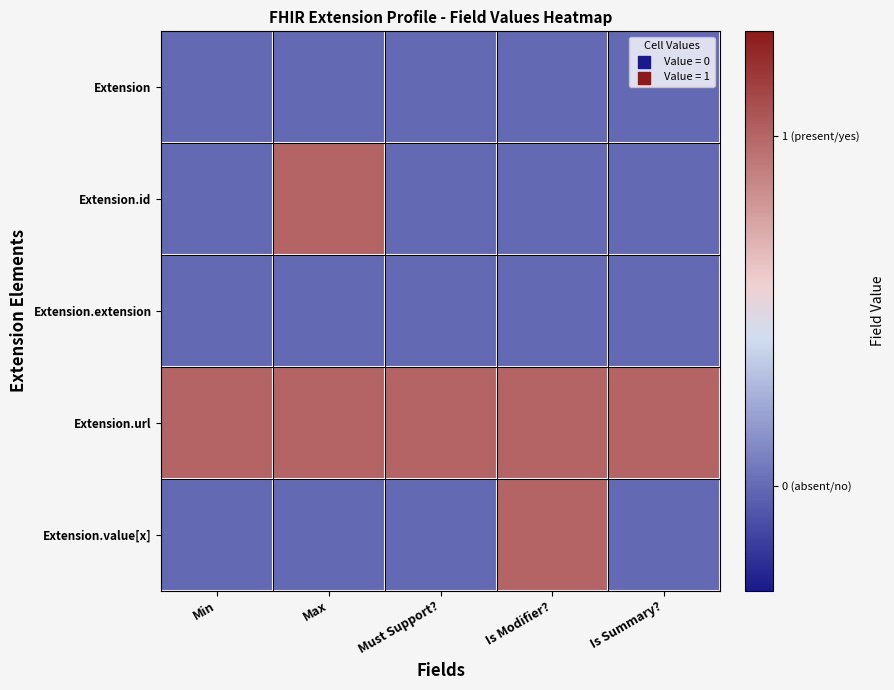

What is the difference between the highest and lowest values at Min?

1